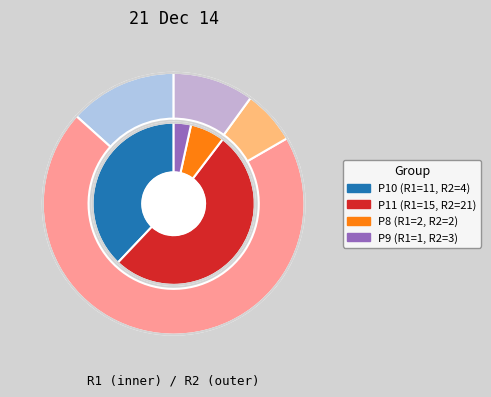

Which category has the smallest portion of the pie?

P9